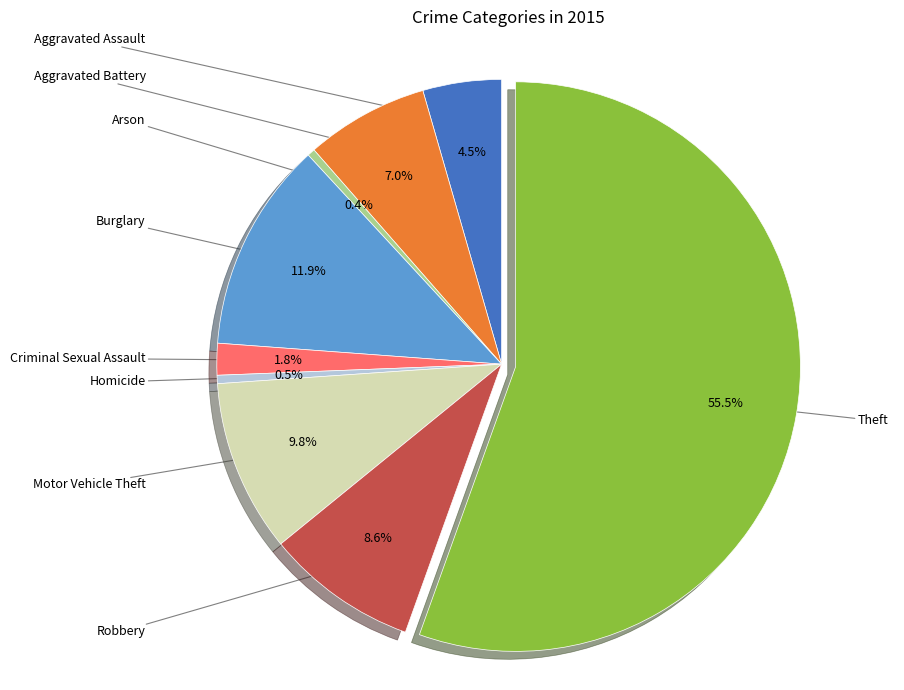

Is there any slice that represents more than half of the pie?

Yes